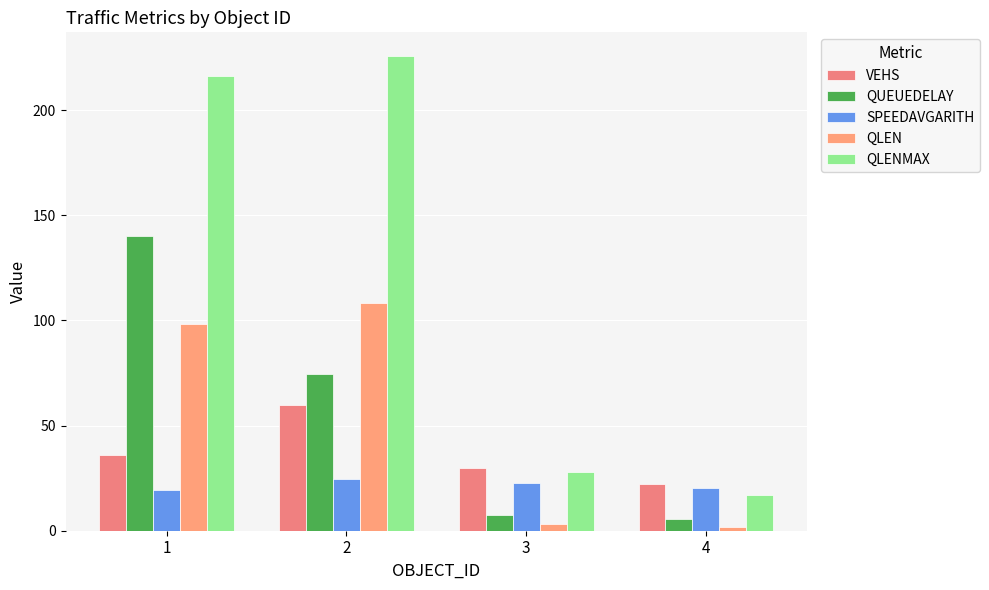

What is the lowest value of the QLENMAX series?

17.0